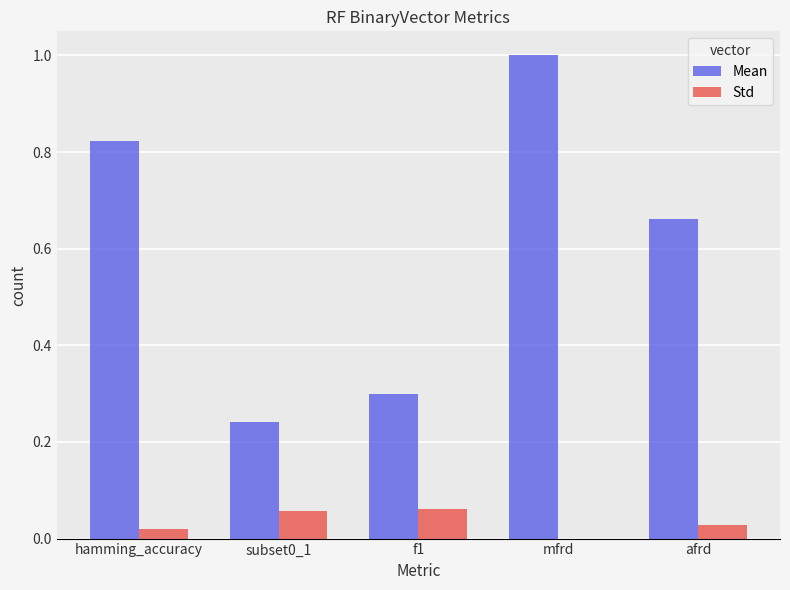

Does the chart contain stacked bars?

No